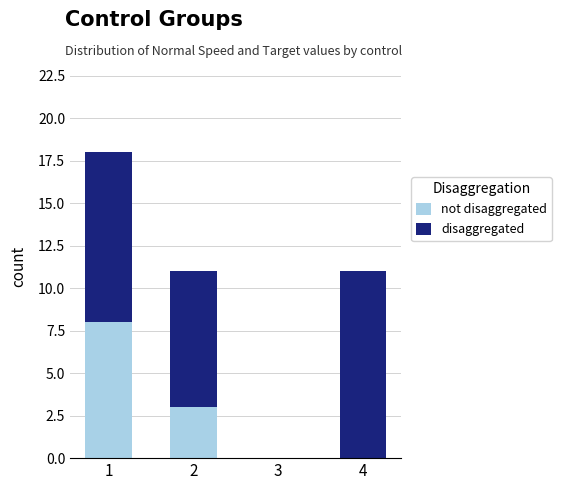

How many series are shown in this chart?

2